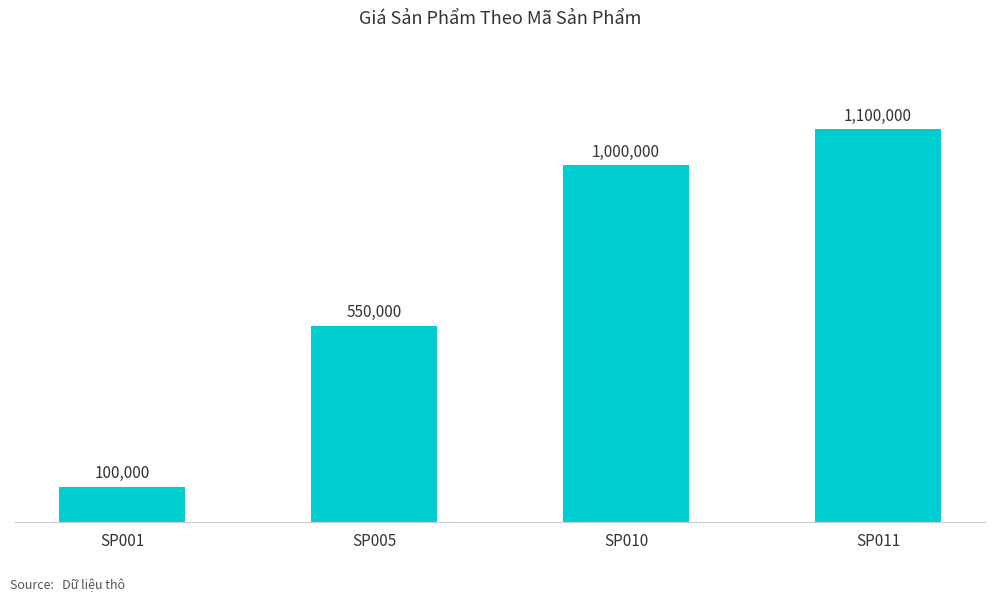

Does the chart contain stacked bars?

No